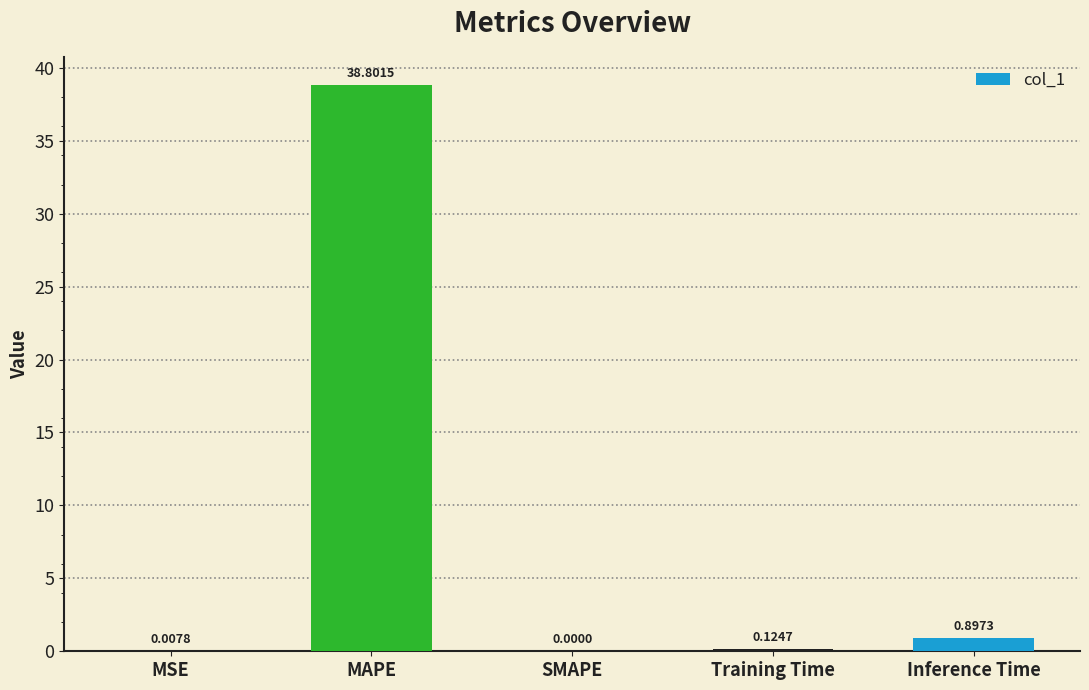

What is the sum of all values?

39.8